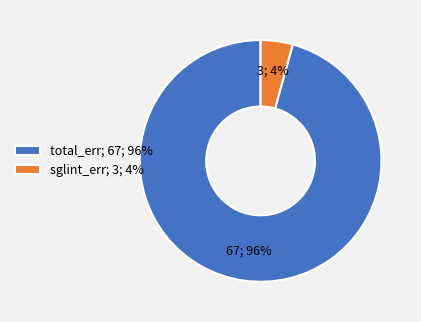

To the nearest percent, what is the average slice percentage?

50%